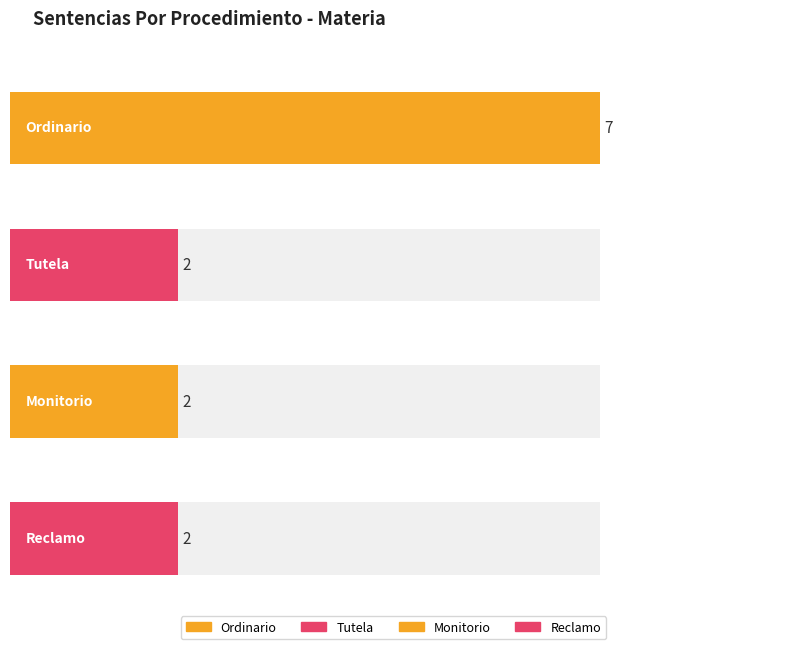

The value at Ordinario is 2. True or false?

False